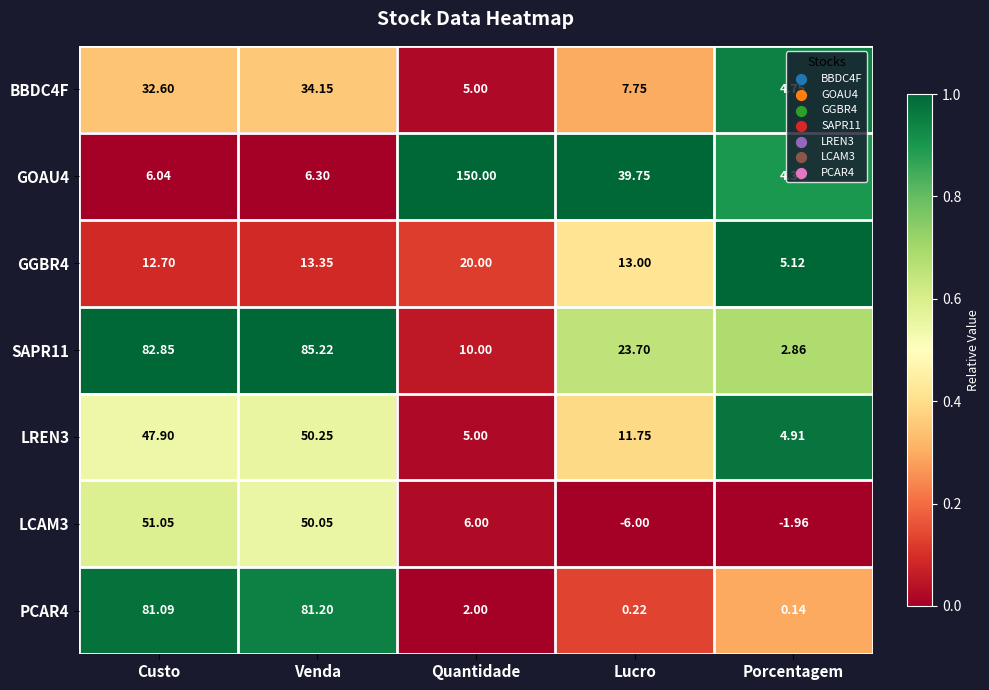

At Porcentagem, list the series in order from largest to smallest.

GGBR4, LREN3, BBDC4F, GOAU4, SAPR11, PCAR4, LCAM3